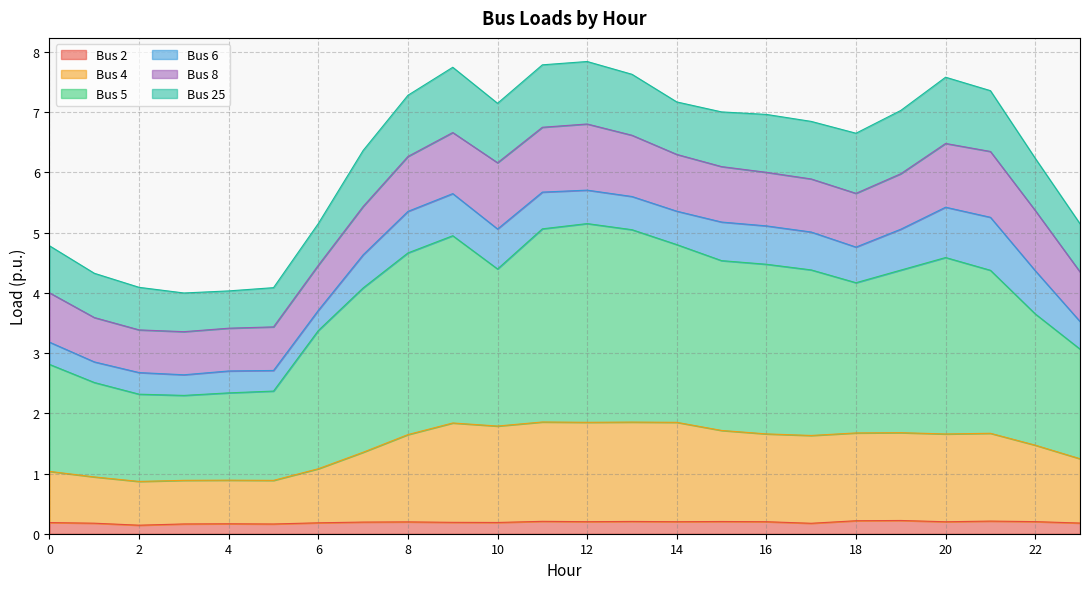

The value of Bus 4 at 3 is 0.4. True or false?

False